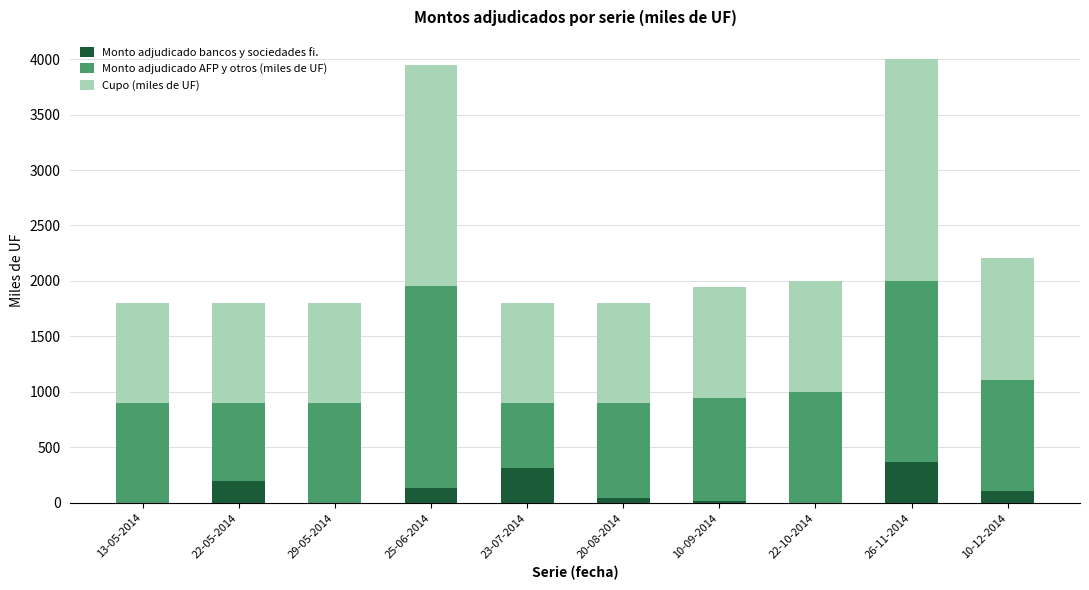

The Monto adjudicado bancos y sociedades fi. series shows 130 at 25-06-2014. True or false?

True